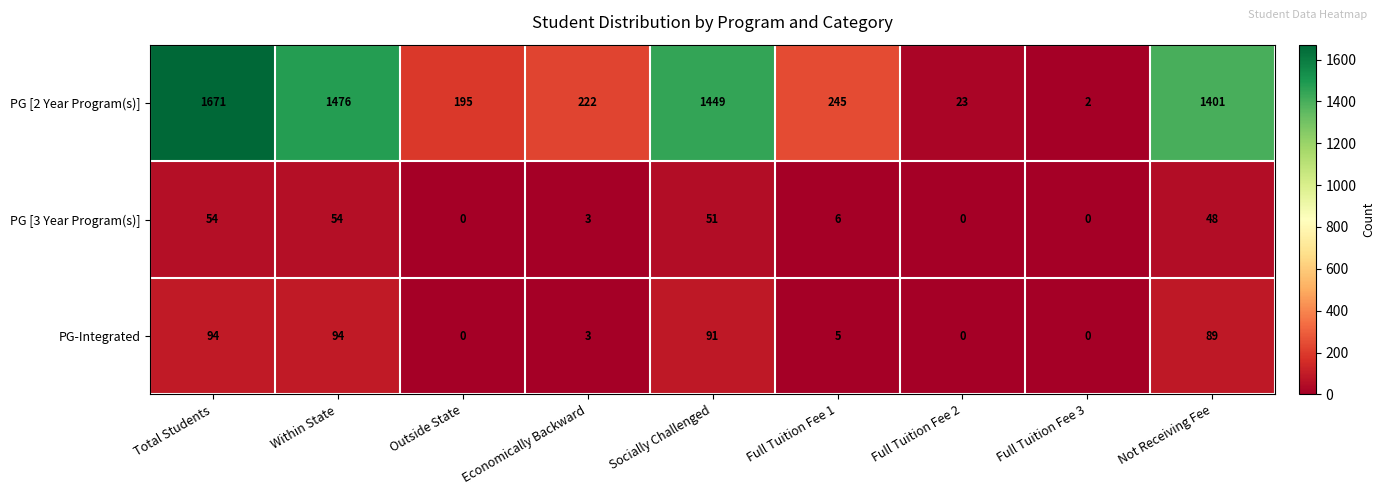

Count the number of categories in the chart.

9